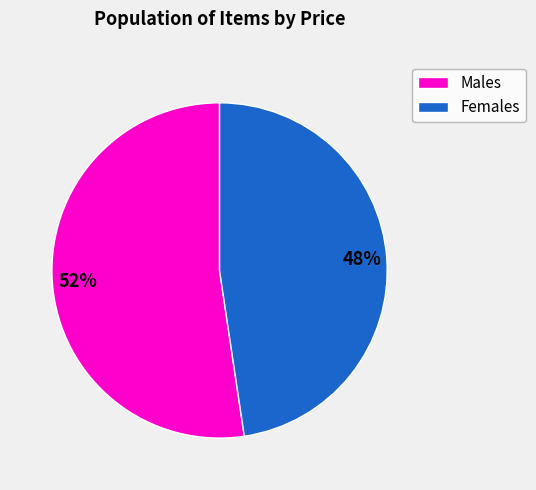

Is there a majority slice in this chart?

Yes